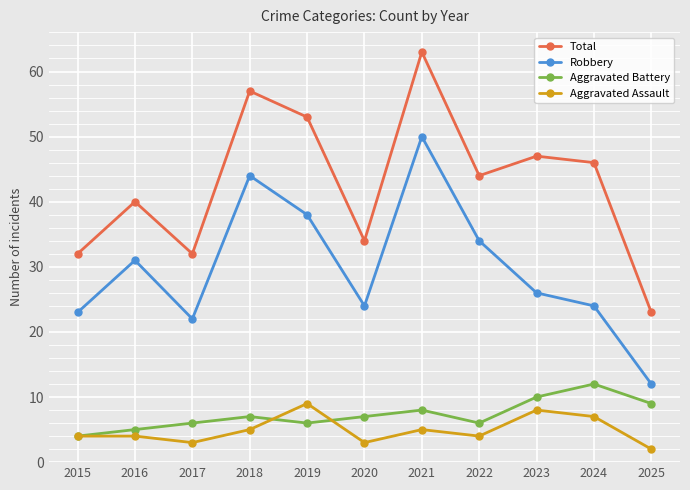

What is the value of the Aggravated Battery point at the 8th from the left?

6